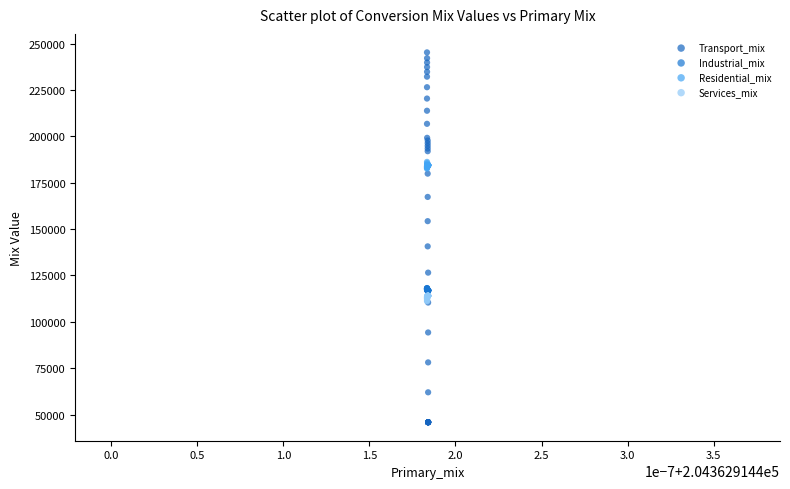

Which series contains the lowest Y value?

Transport_mix